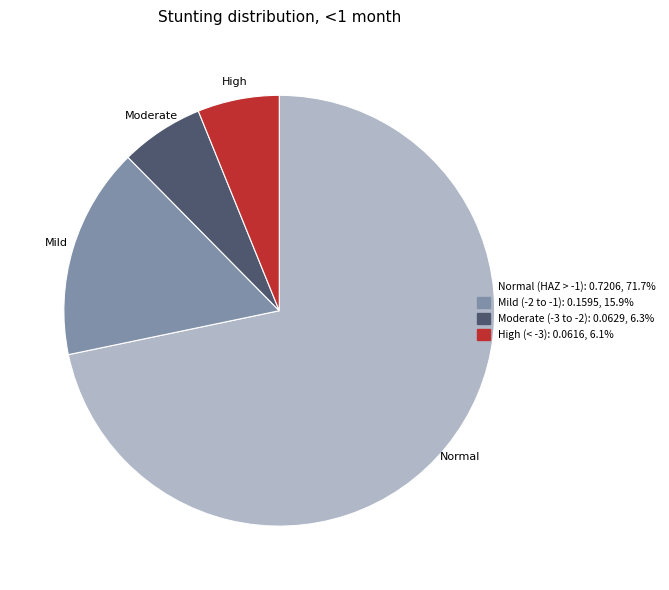

Is there any slice that represents more than half of the pie?

Yes